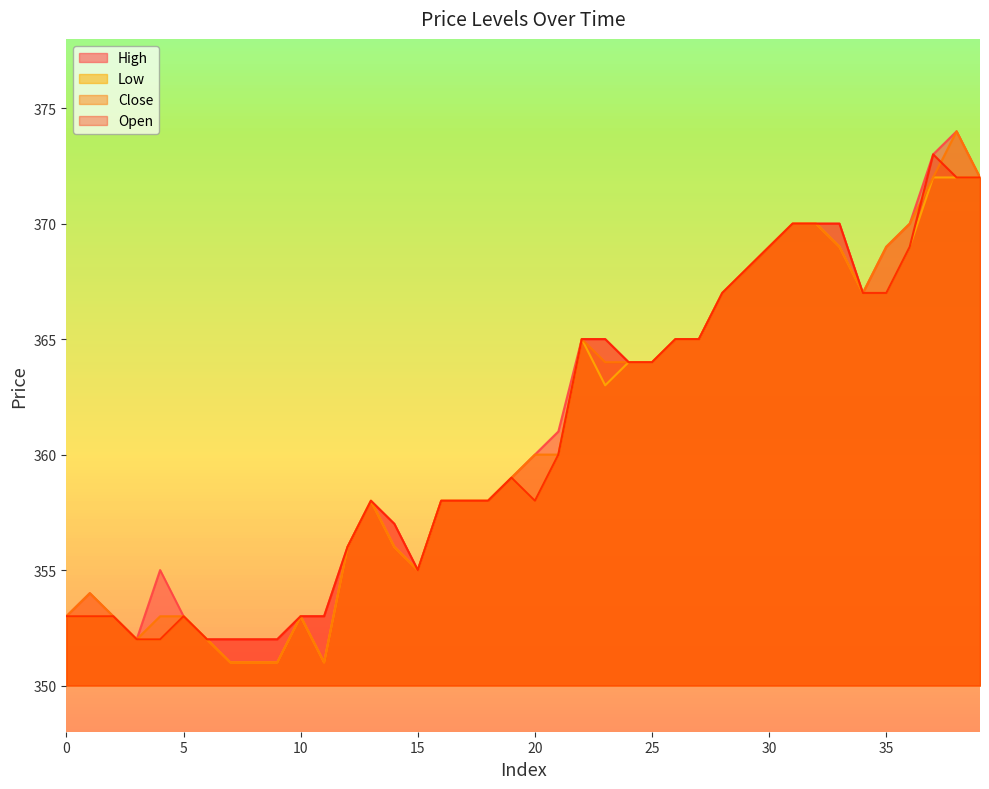

What is the smallest value displayed?

351